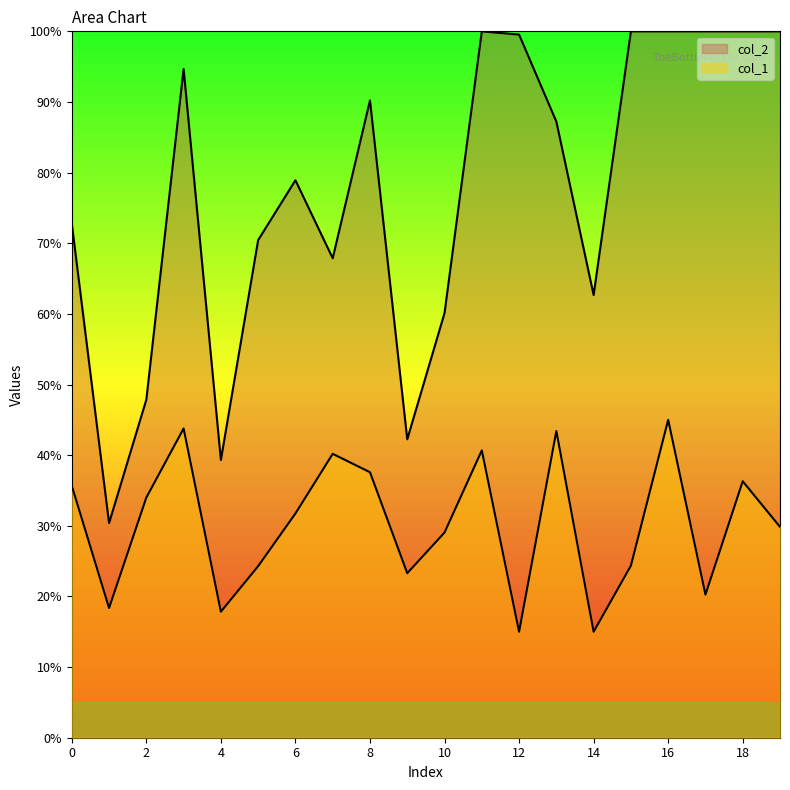

Does the chart have visible grid lines?

No